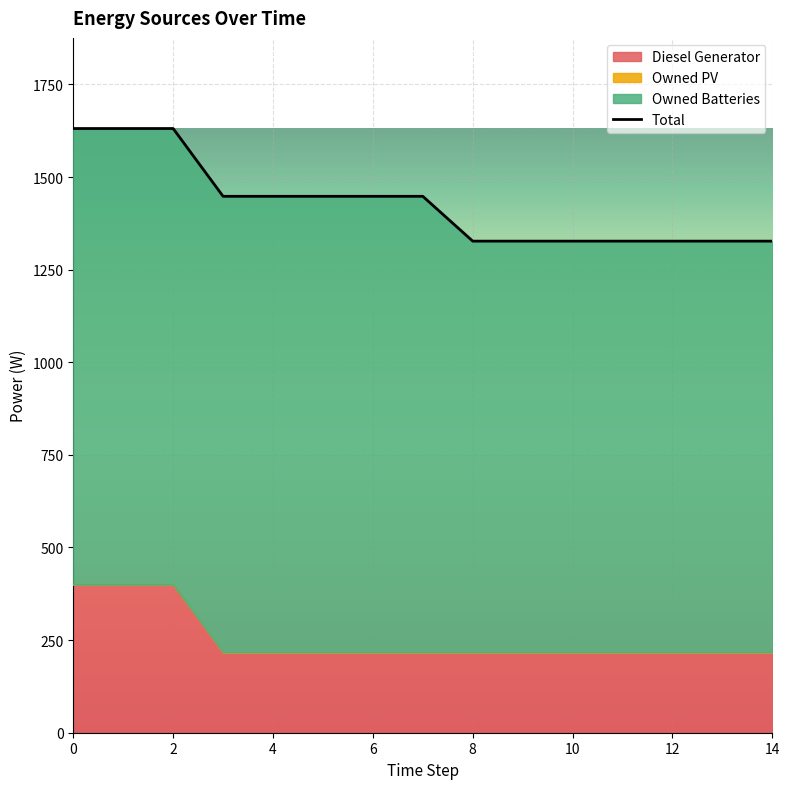

Reading left to right, extract all data points from this chart.

1631	1631	1631	1448	1448	1448	1448	1448	1327	1327	1327	1327	1327	1327	1327